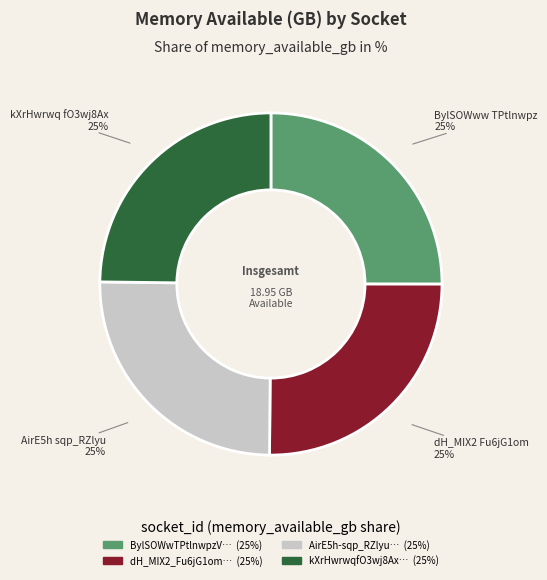

How many segments does this pie chart have?

4